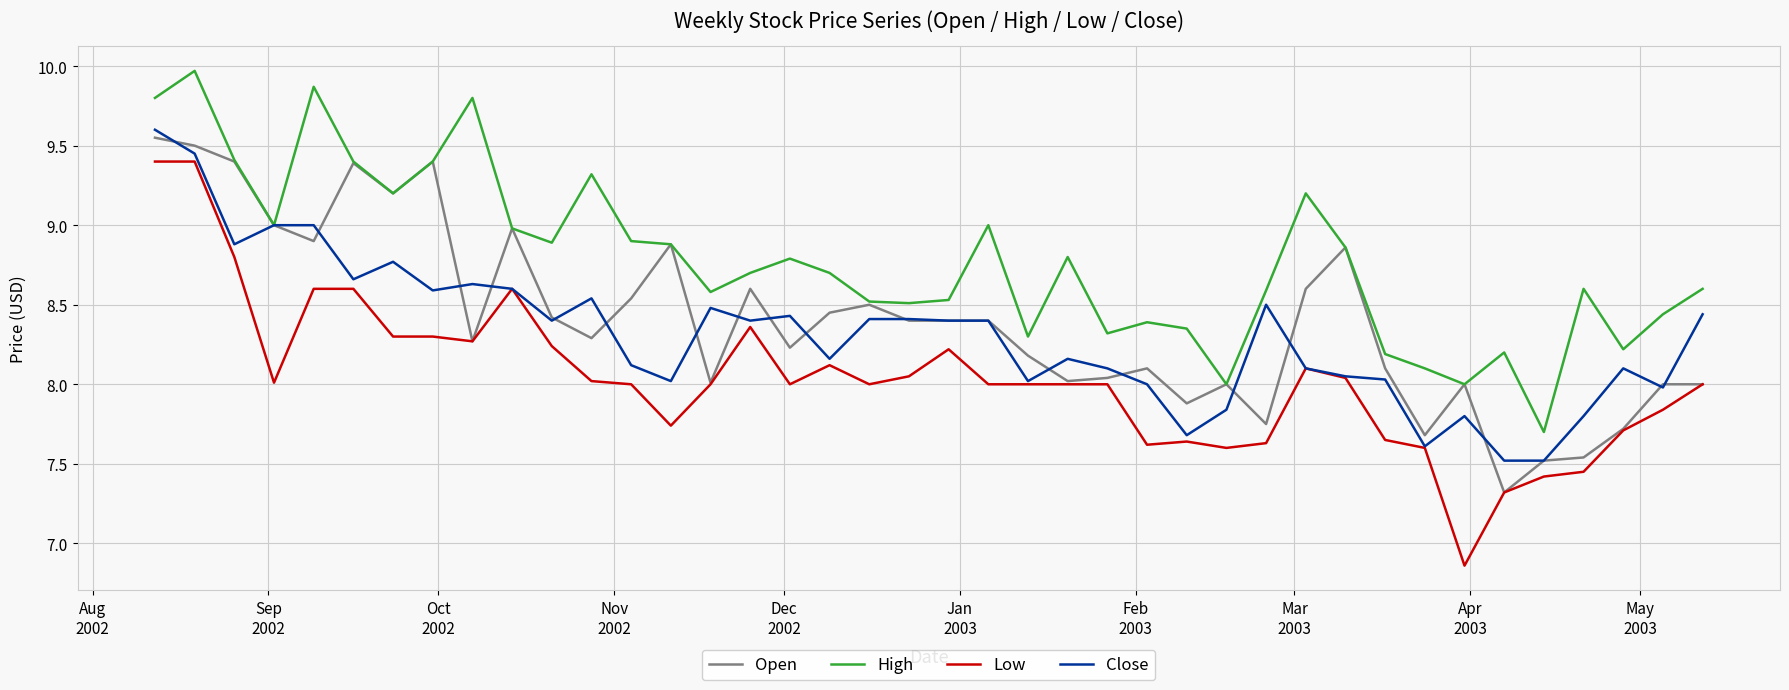

True or false: Low and High cross at least once.

False